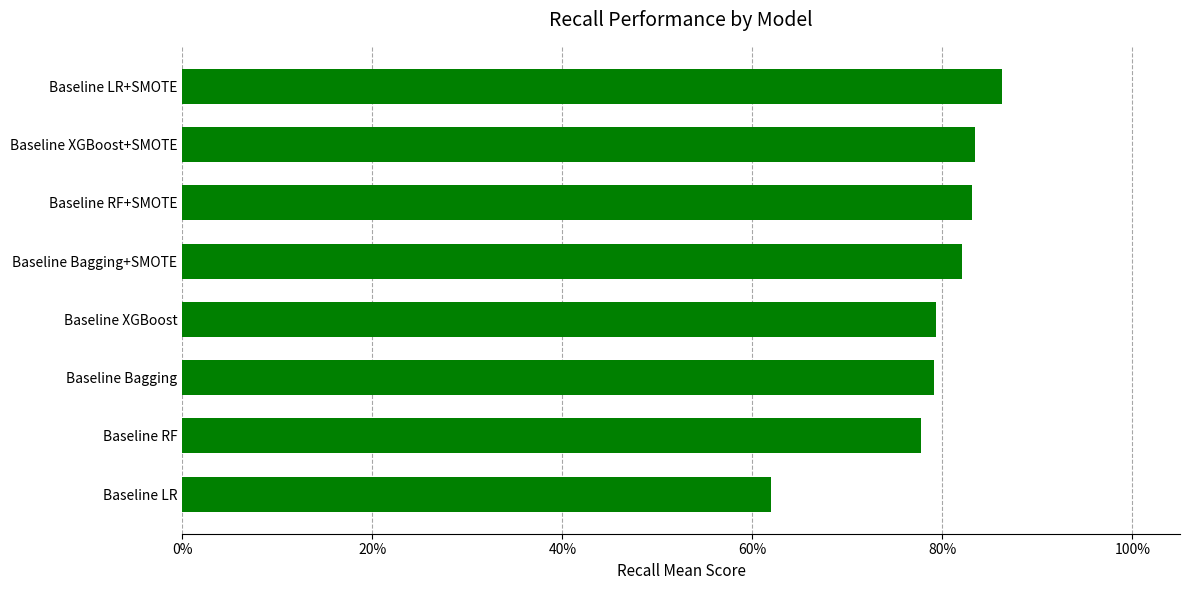

Does the chart contain any negative values?

No